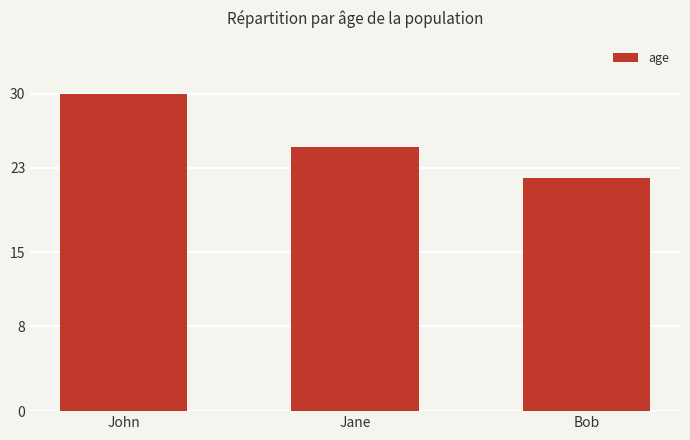

At which label is the value closest to 26?

Jane